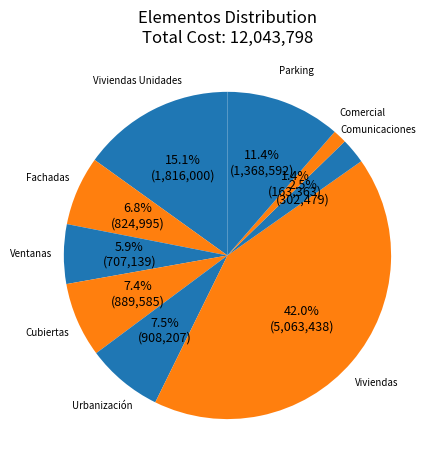

Does Fachadas represent more than half of the total?

No